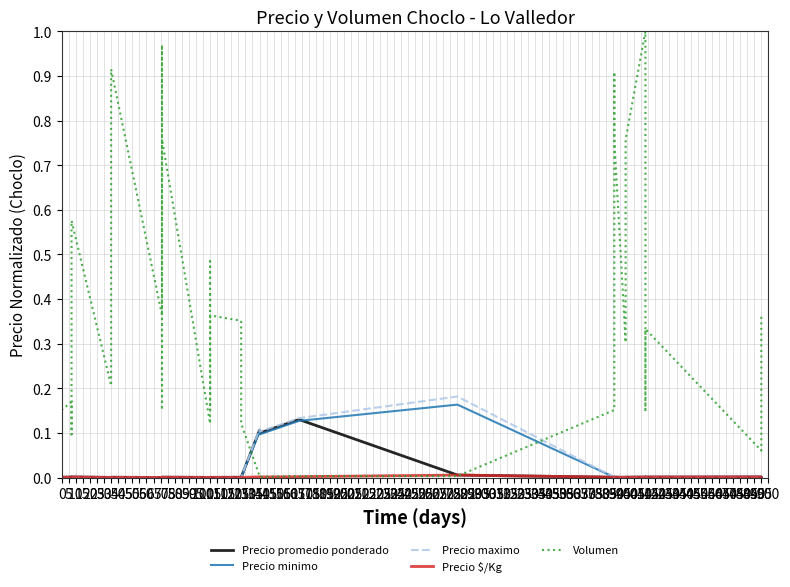

How many lines are shown in the chart?

5